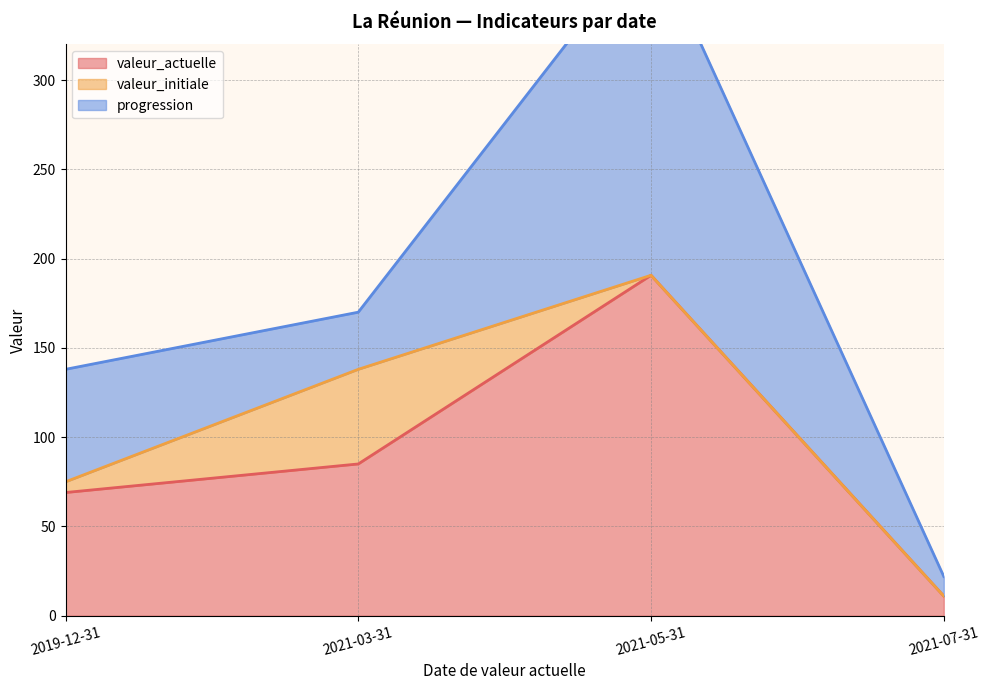

Which category has the lowest value across all series?

2021-05-31